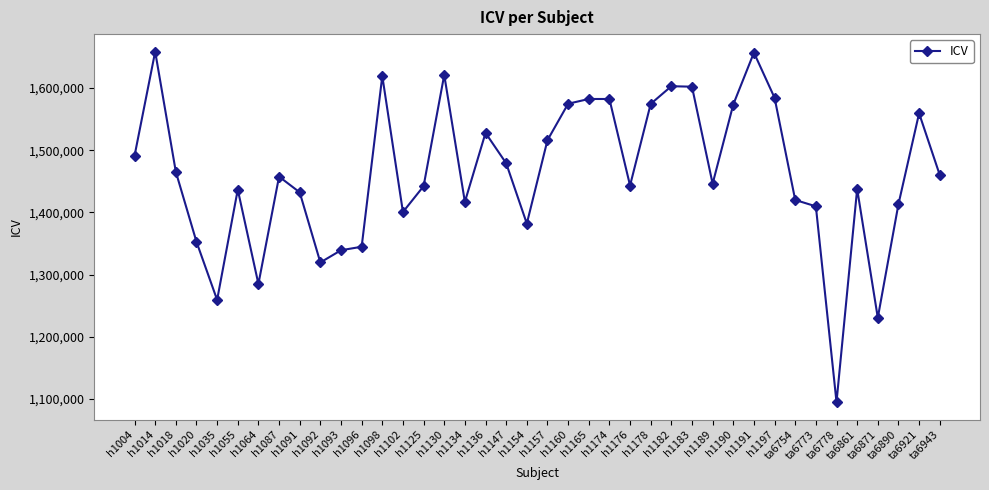

What is the smallest value displayed?

1095007.1